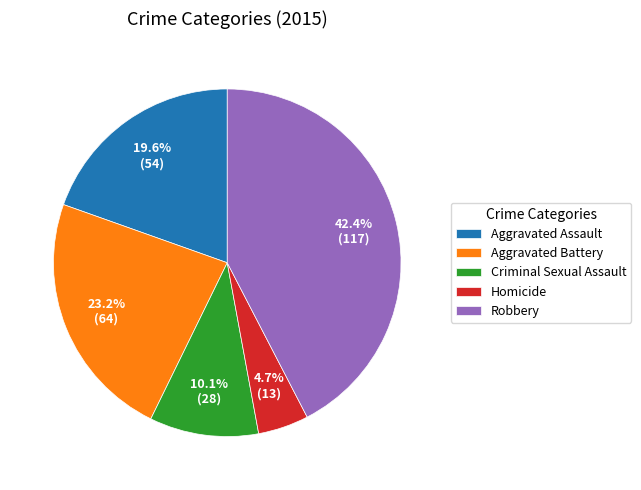

Approximately how many times larger is the value at Aggravated Battery compared to Homicide?

4.9